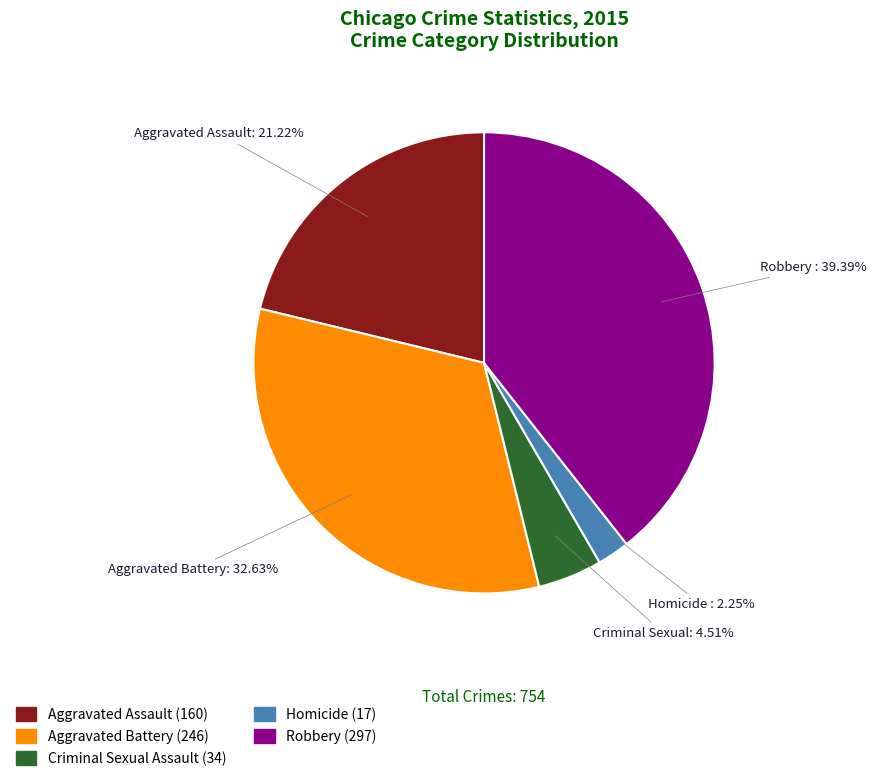

Does any single category account for the majority?

No